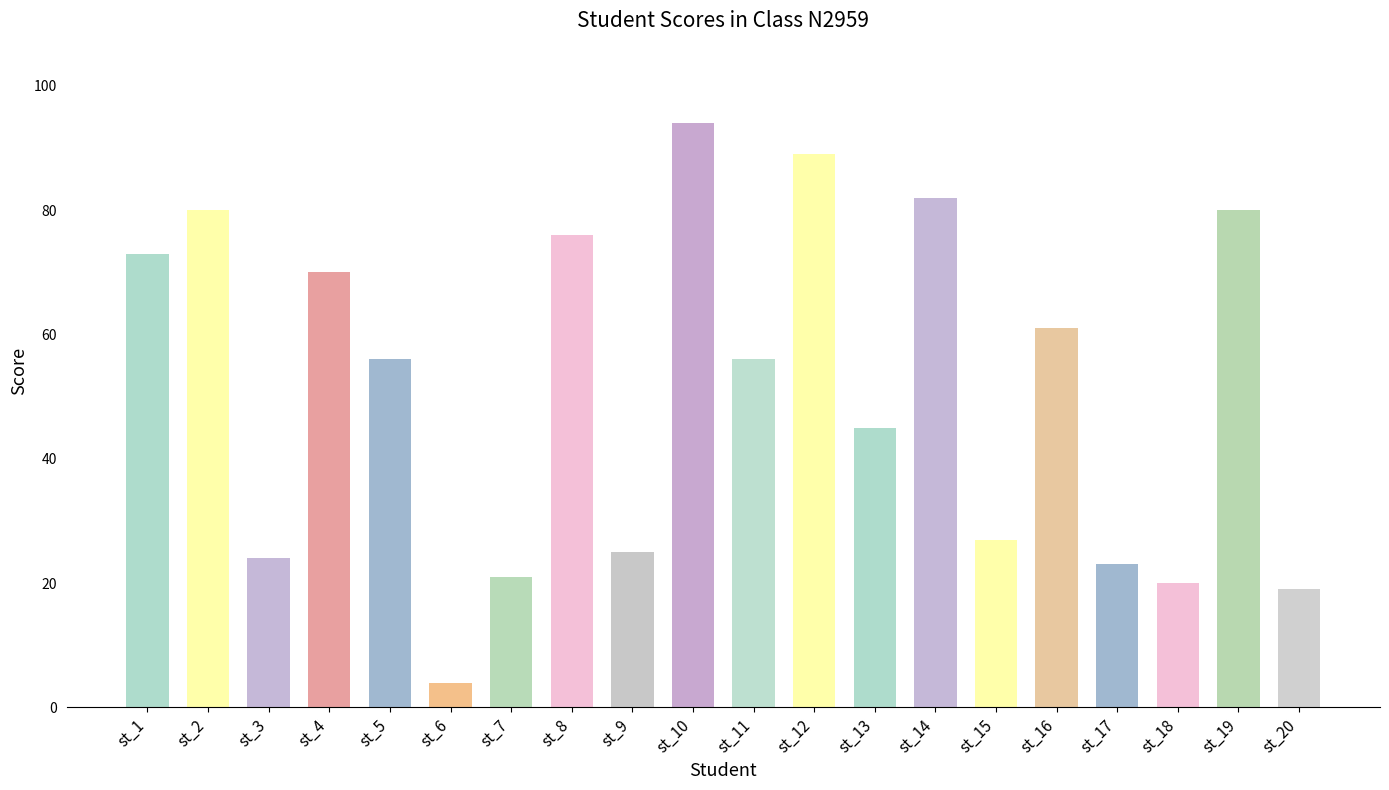

What is the ratio of the value at st_13 to the value at st_1?

0.6